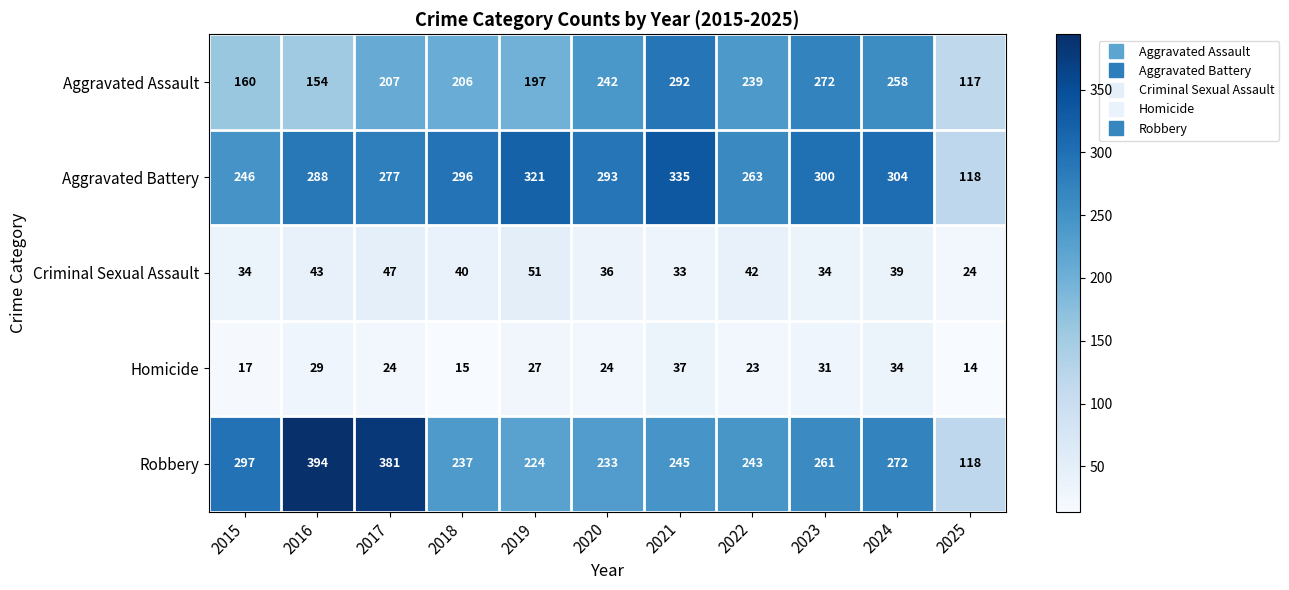

Is it true that Aggravated Assault equals 197 at 2019?

True